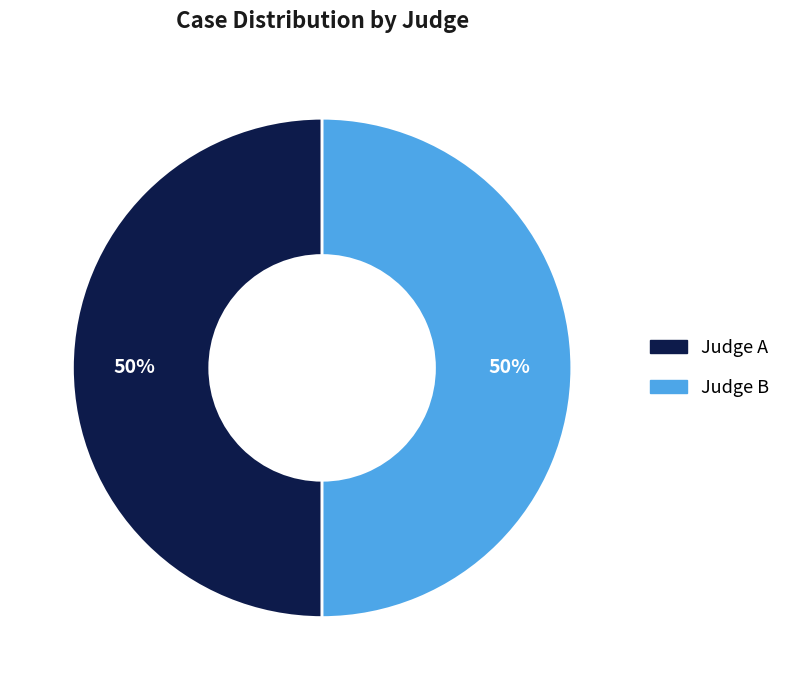

Approximately how many times larger is the value at Judge B compared to Judge A?

1.0